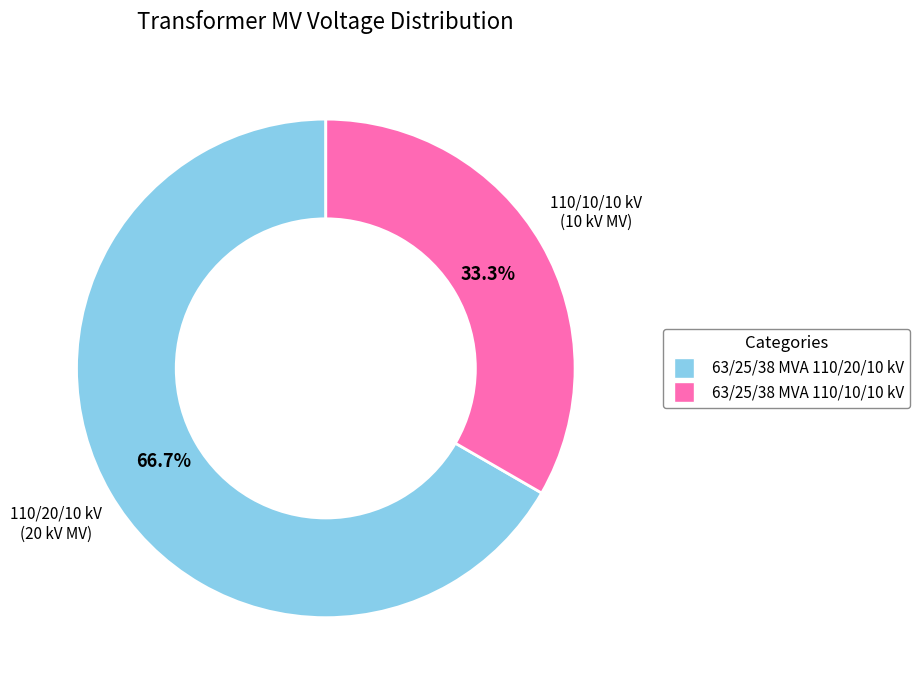

Which slice is the smallest?

63/25/38 MVA 110/10/10 kV